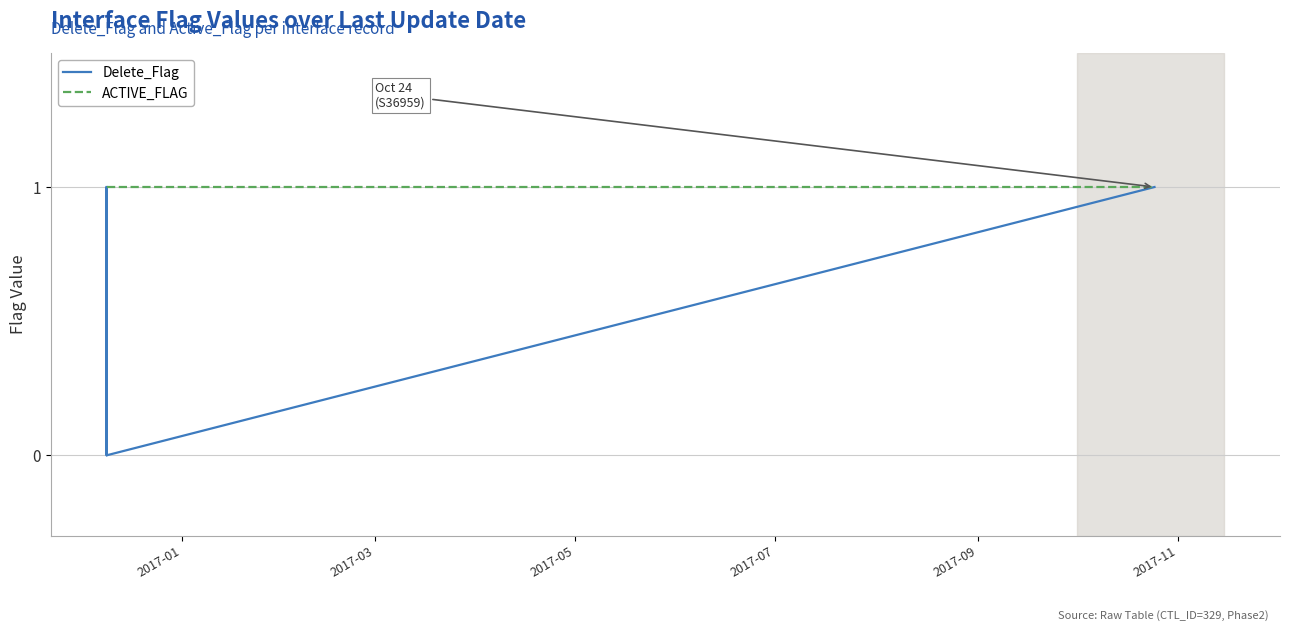

Which series has the widest spread of values?

Delete_Flag